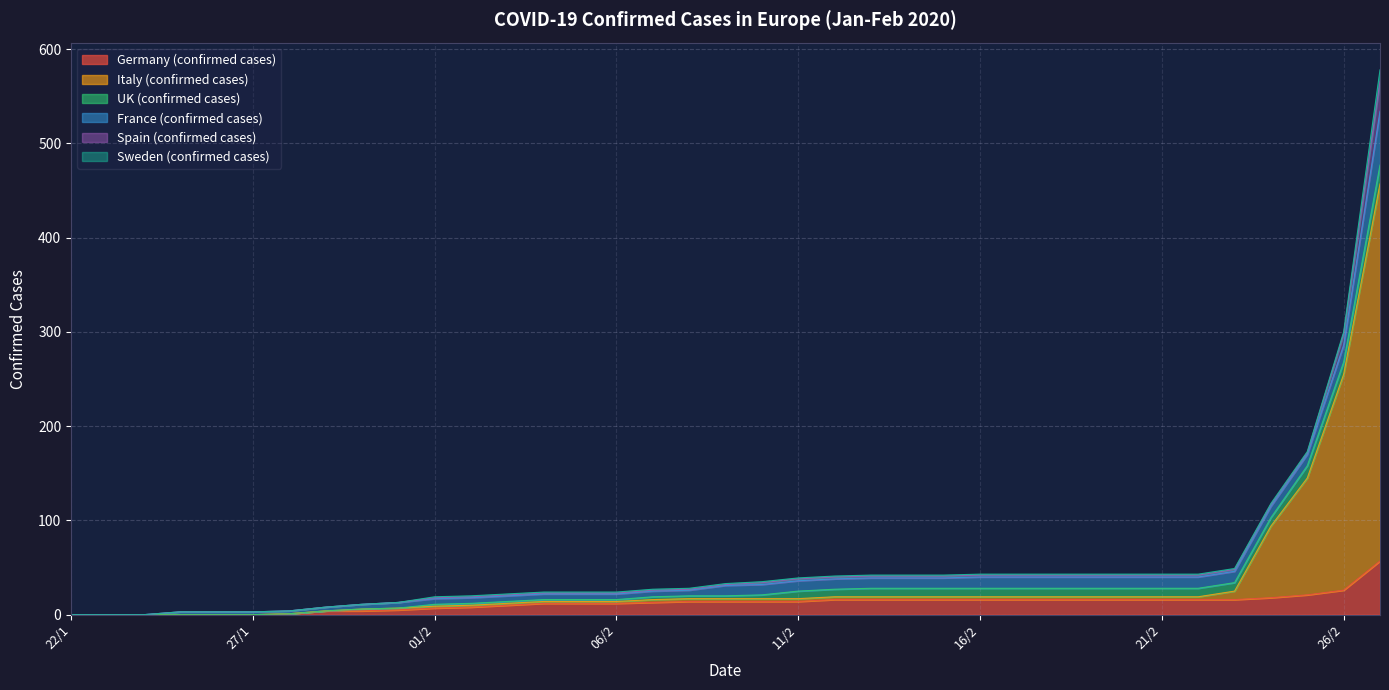

At 06/2, list the series in order from smallest to largest.

Spain (confirmed cases), Sweden (confirmed cases), Italy (confirmed cases), UK (confirmed cases), France (confirmed cases), Germany (confirmed cases)